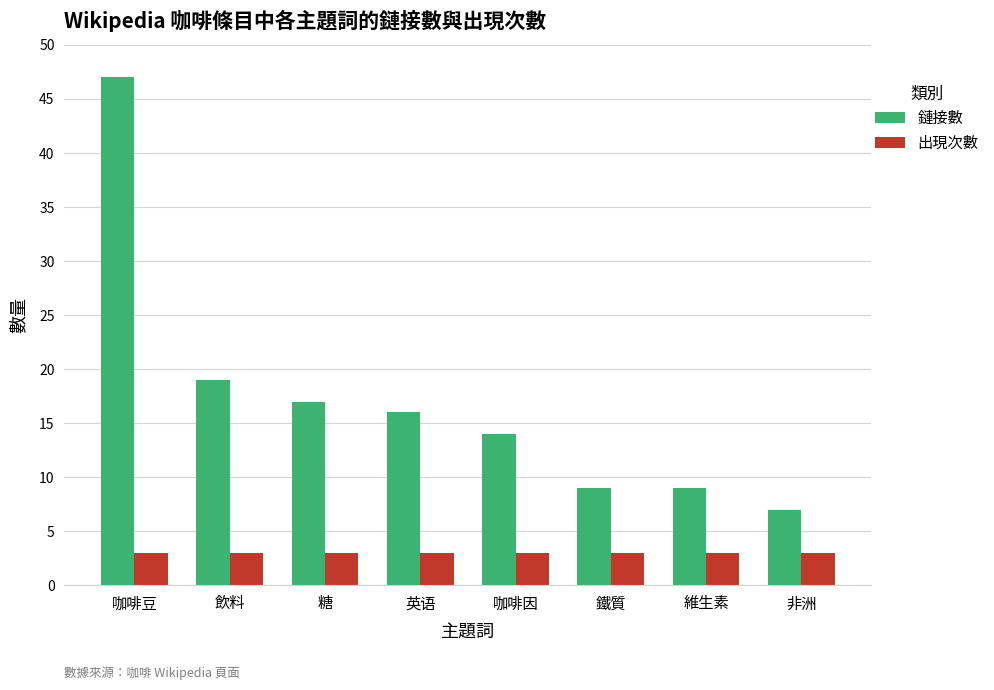

Reading left to right, extract all data points from this chart.

鏈接數: 47	19	17	16	14	9	9	7
出現次數: 3	3	3	3	3	3	3	3